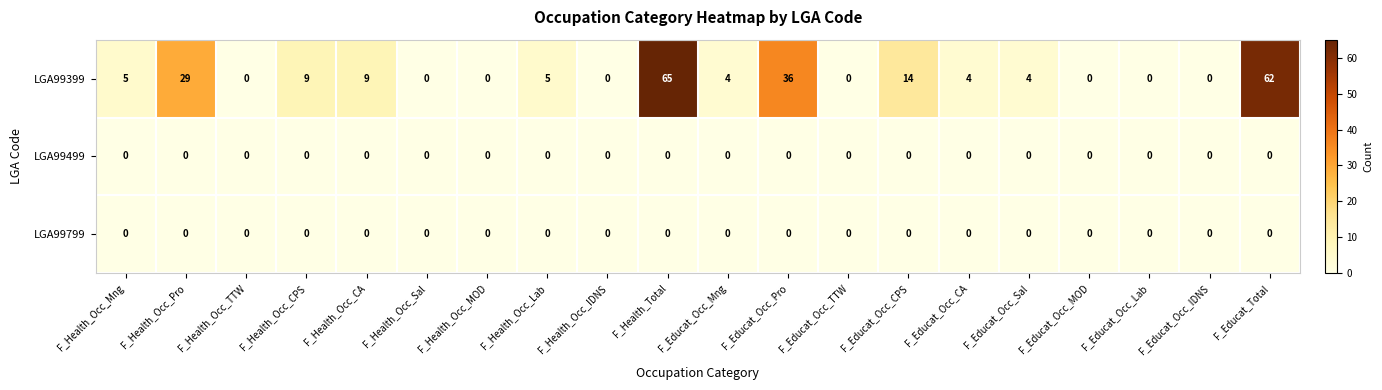

What is the difference between the maximum and minimum values in the LGA99399 series?

65